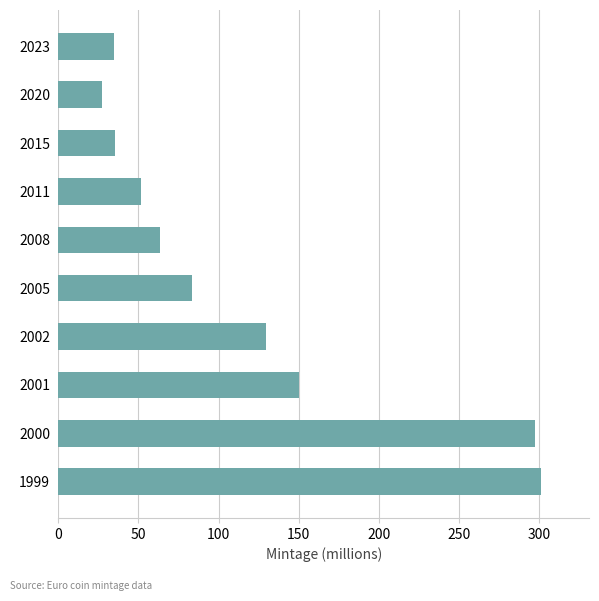

What is the greatest value displayed?

301.1